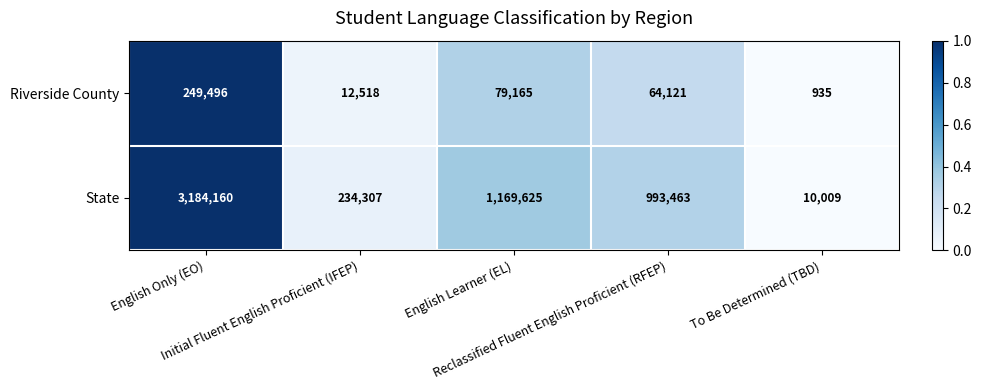

What is the highest value of the State series?

3184160